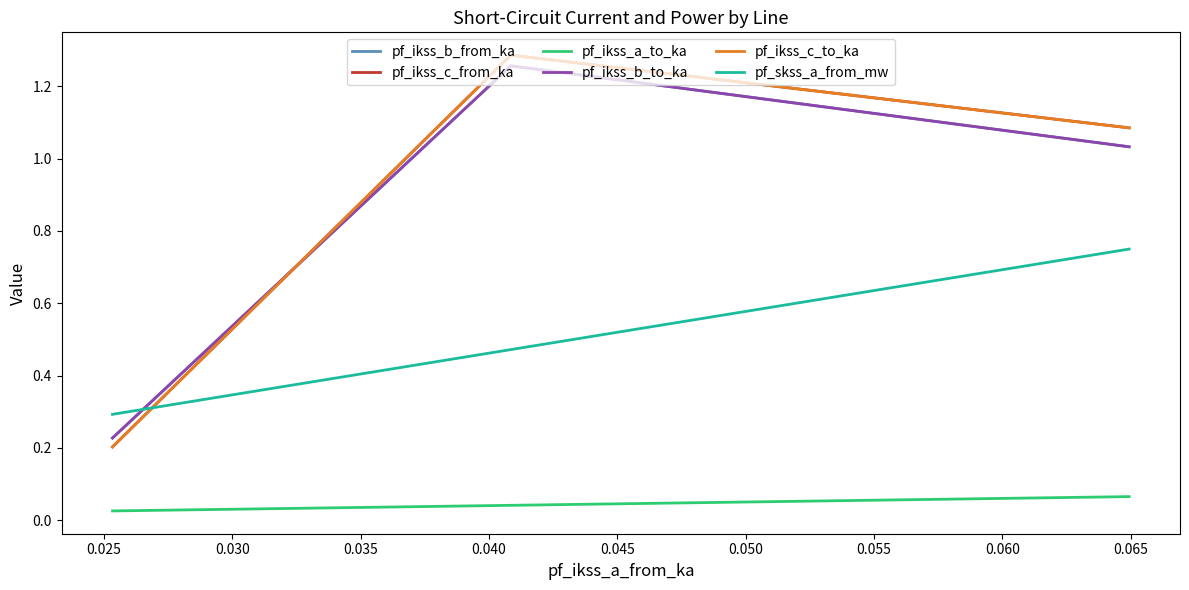

Does the chart display data point markers on the line(s)?

No